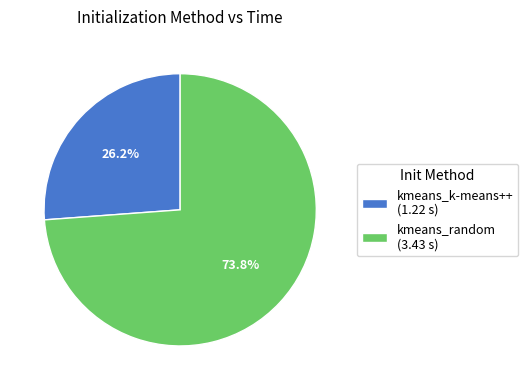

Is it true that kmeans_random is 74% of the pie?

True